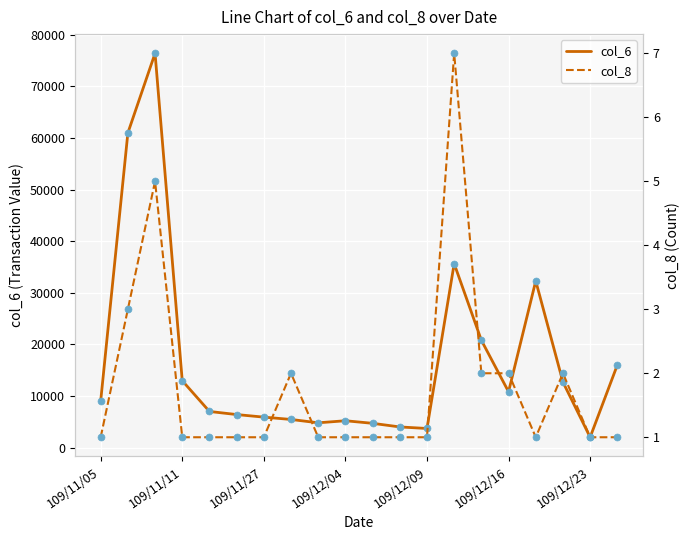

What are all the series names shown in the legend?

col_6, col_8